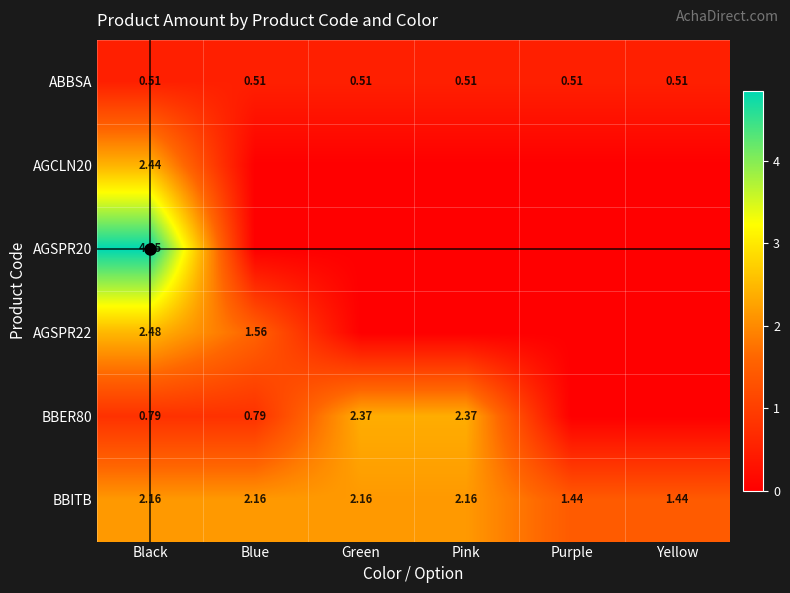

What is the approximate value of AGSPR20 at Black?

4.8